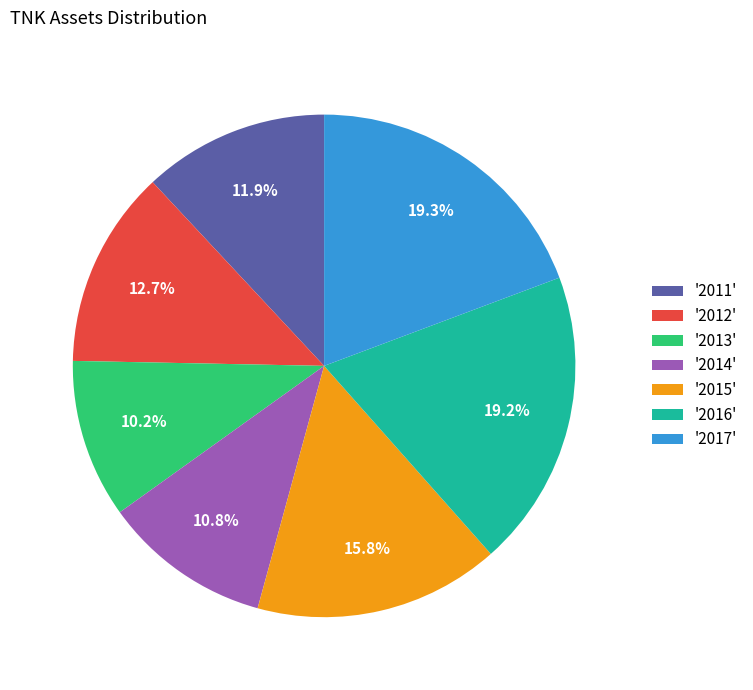

Is there a majority slice in this chart?

No